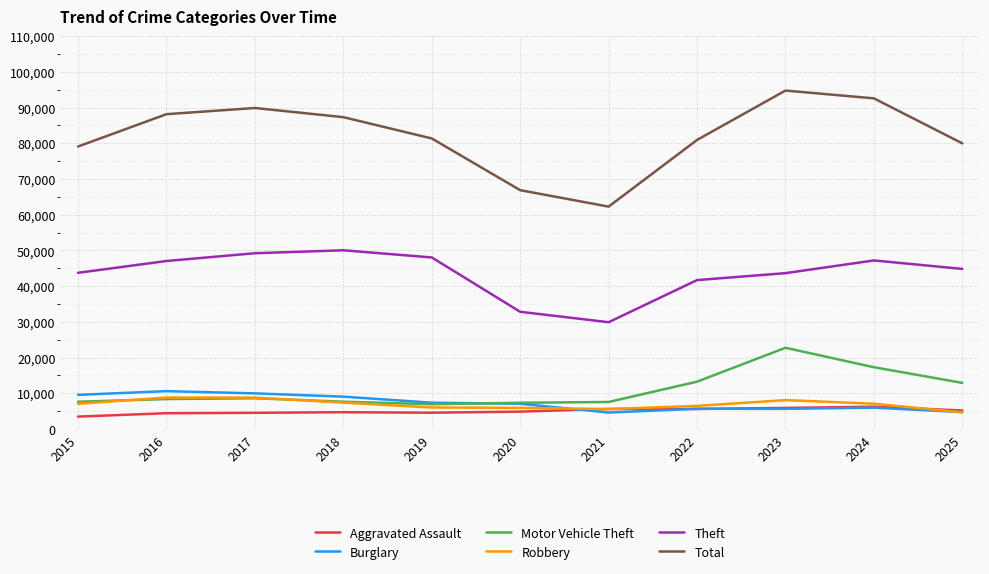

True or false: Theft and Total intersect in this chart.

False